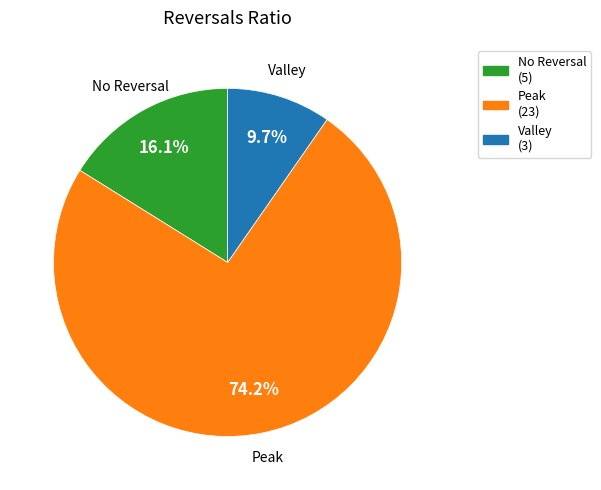

Is there a majority slice in this chart?

Yes